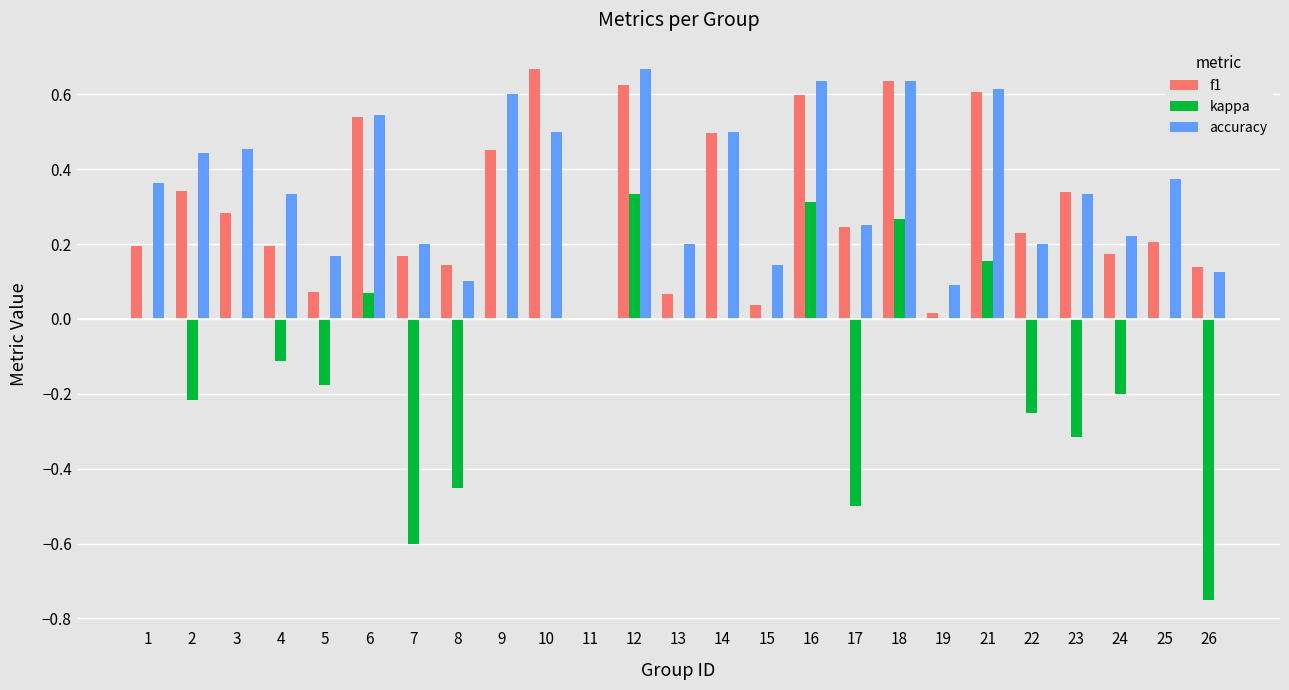

Is it true that kappa equals 0.2 at 21?

True